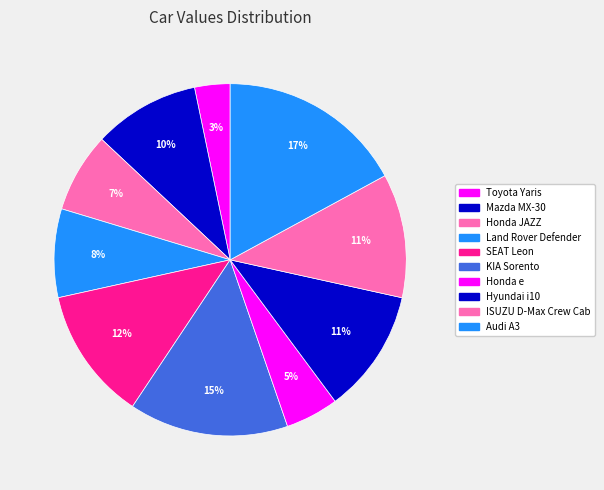

How many segments does this pie chart have?

10